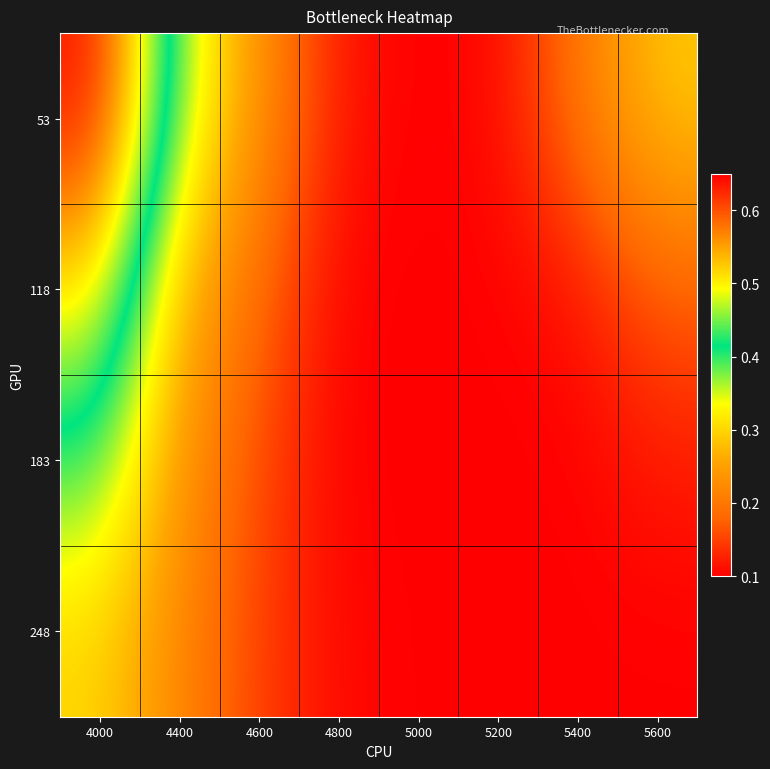

What is the total value across all series at 5200?

0.4